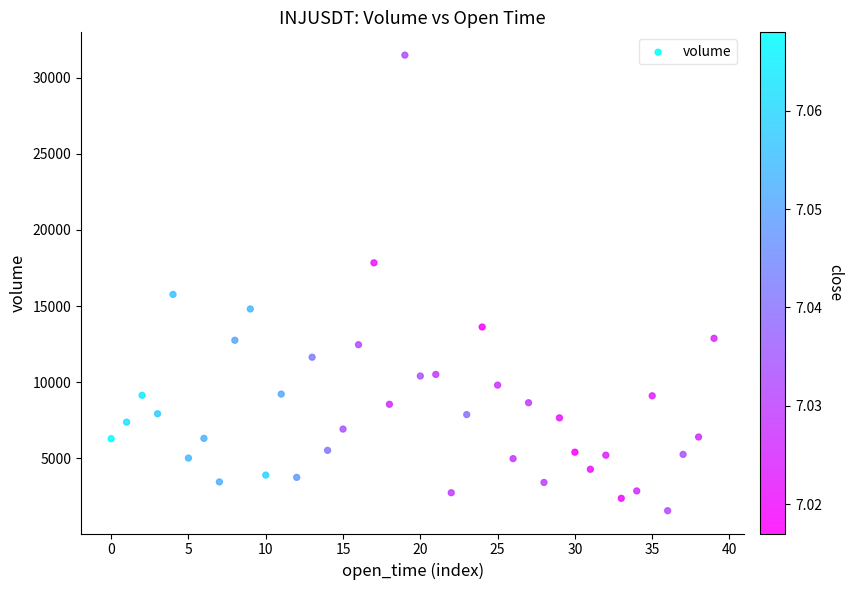

What Y value in the scatter plot is closest to 16519?

15764.1